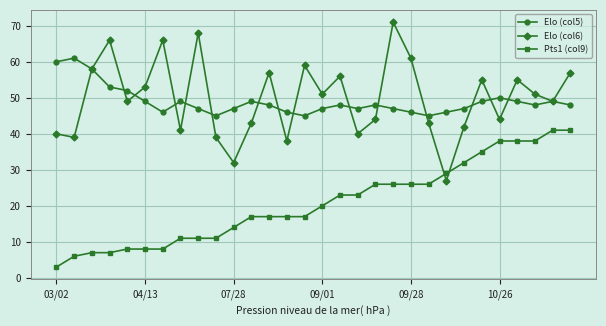

Rank the series by their maximum value, from lowest to highest.

Pts1 (col9), Elo (col5), Elo (col6)